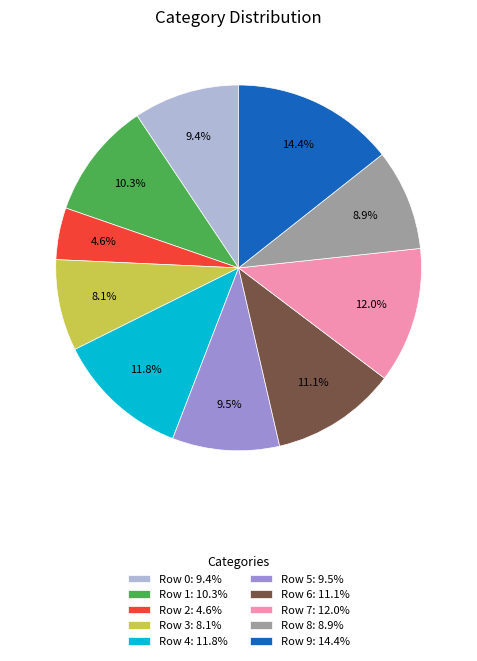

Which slice is the largest?

Row 9